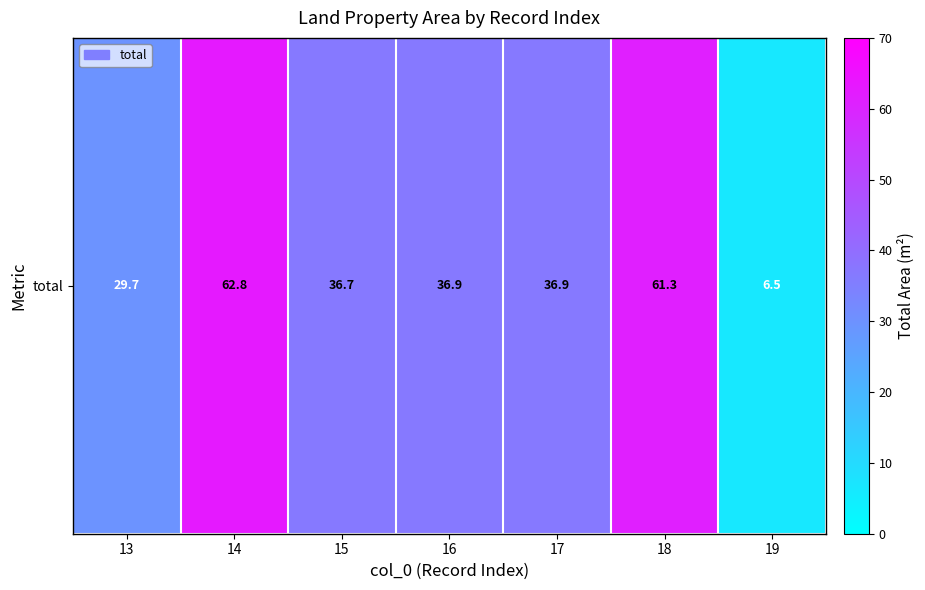

List the labels in order of value, smallest first.

19, 13, 15, 16, 17, 18, 14